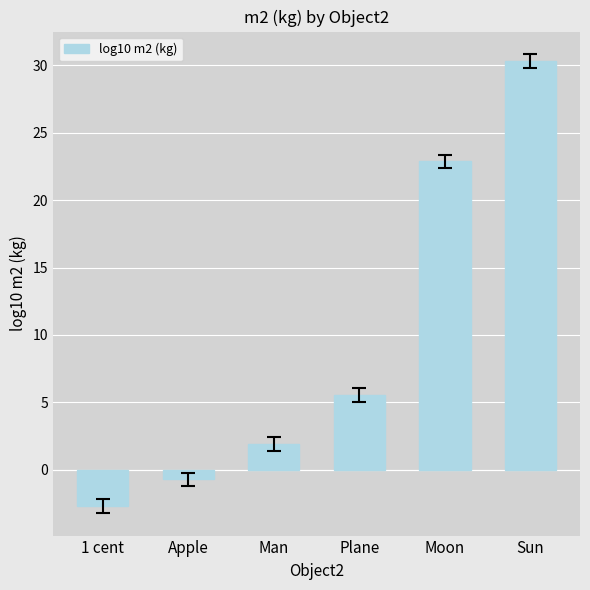

Approximately how many times larger is the value at Moon compared to Sun?

0.8